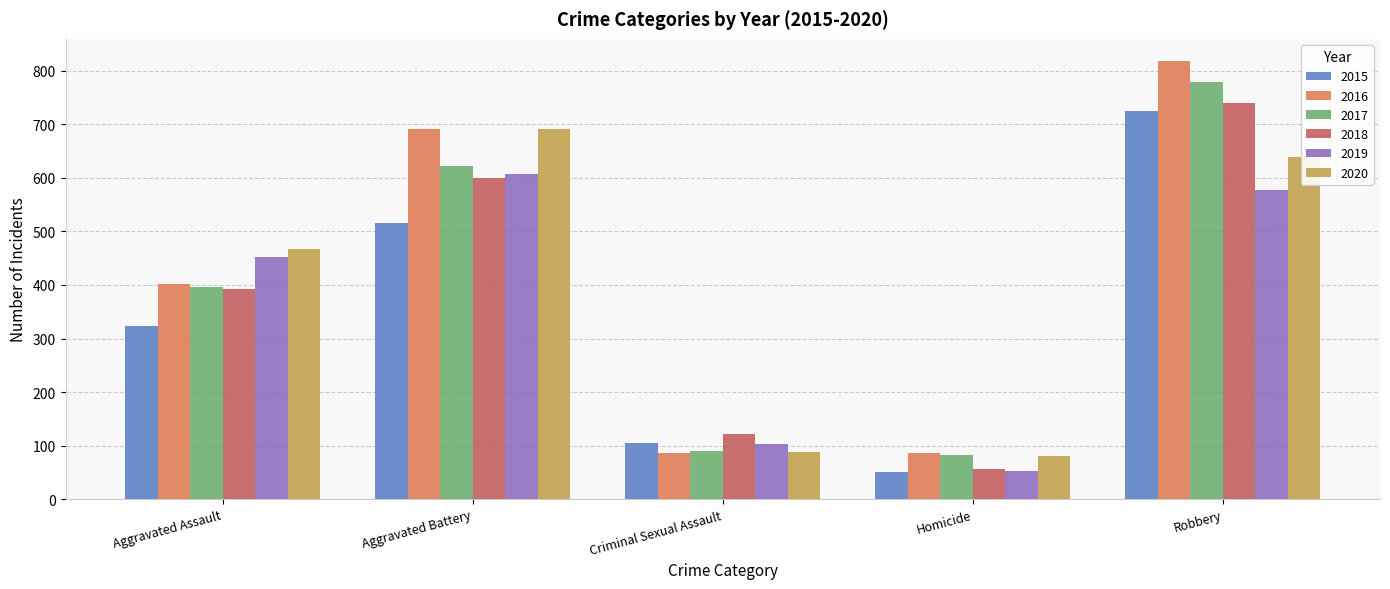

What is the label of the 4th bar from the right?

Aggravated Battery